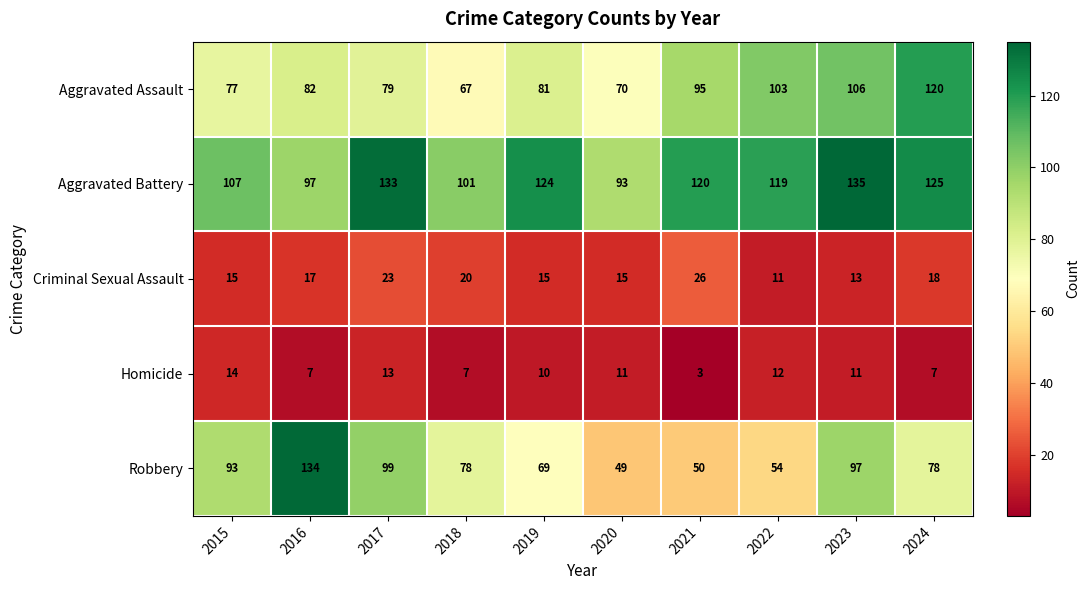

What is the difference between the Aggravated Assault values at 2016 and 2020?

12